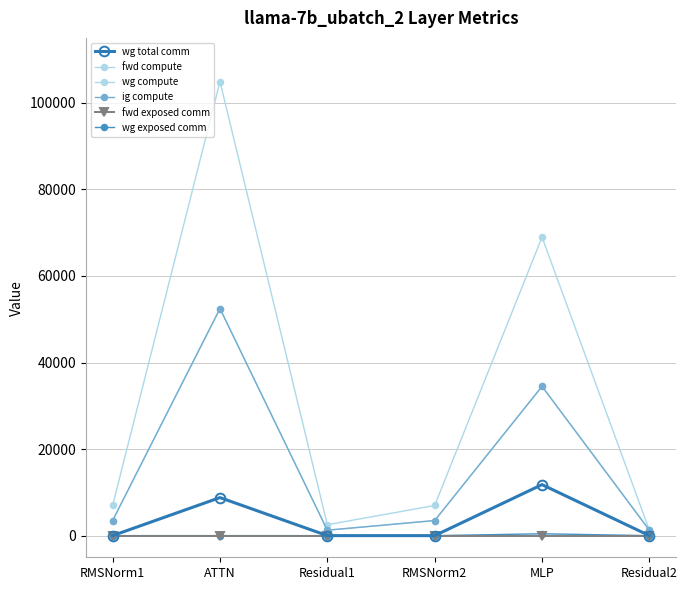

What is the average value of the wg compute series?

16070.9